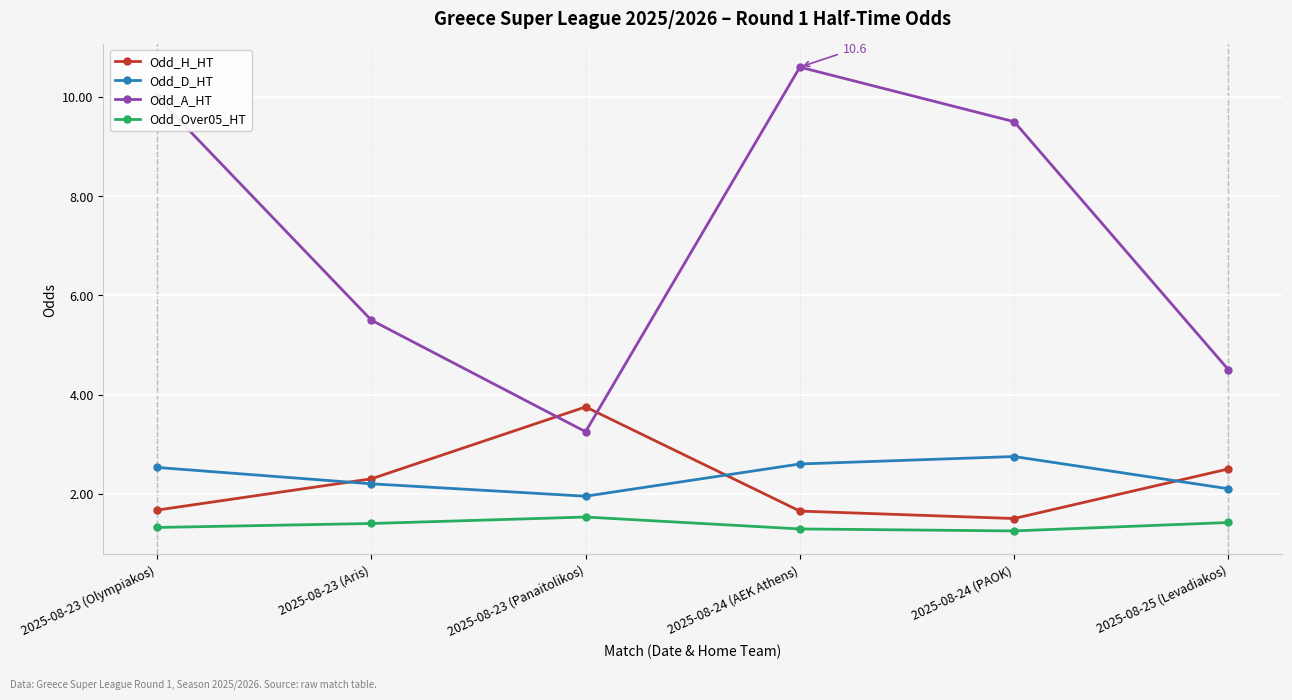

Which series has the widest spread of values?

Odd_A_HT